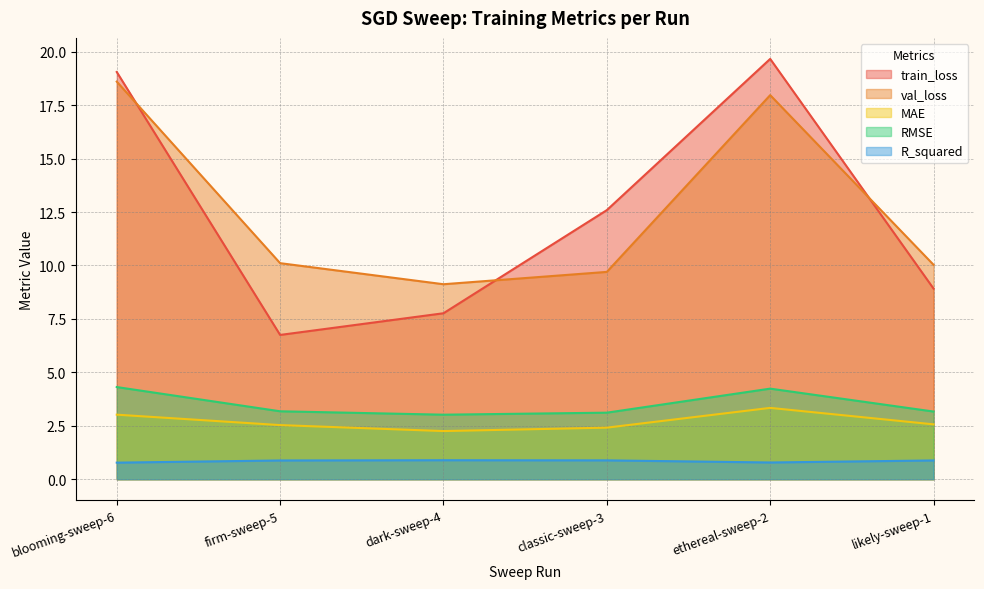

After their last crossing, which series has the higher values: val_loss or train_loss?

val_loss